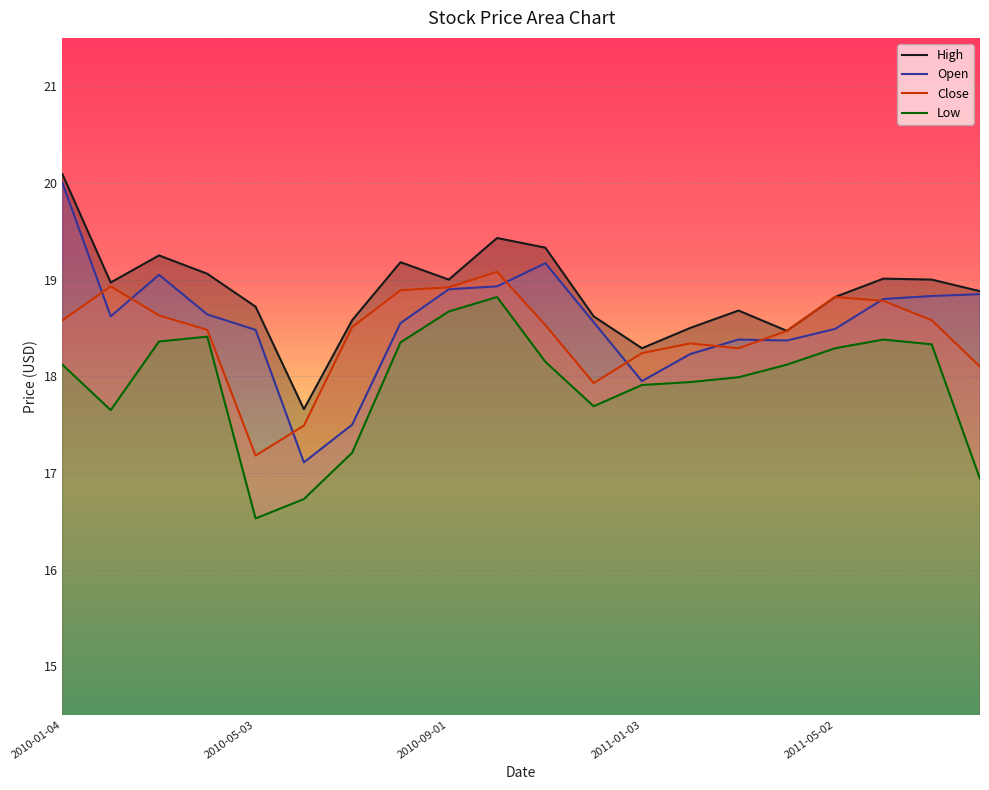

In Open, how many points are lower than both neighbors (excluding endpoints)?

4